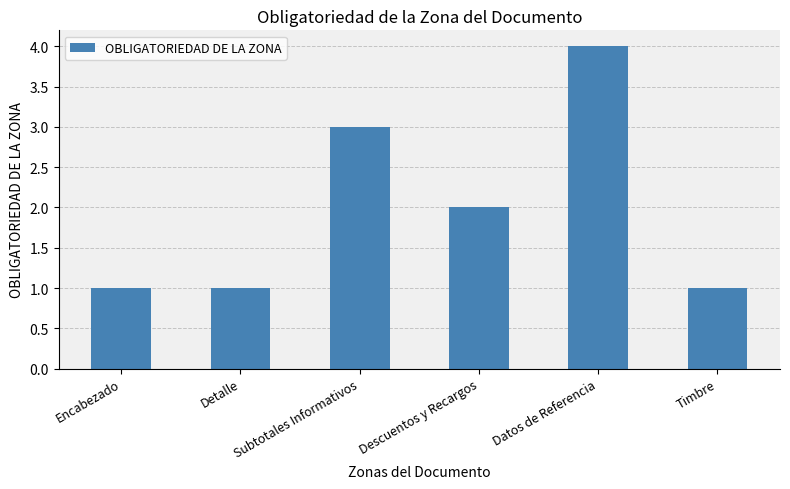

Reading left to right, transcribe all the data shown in this chart.

Encabezado=1	Detalle=1	Subtotales Informativos=3	Descuentos y Recargos=2	Datos de Referencia=4	Timbre=1